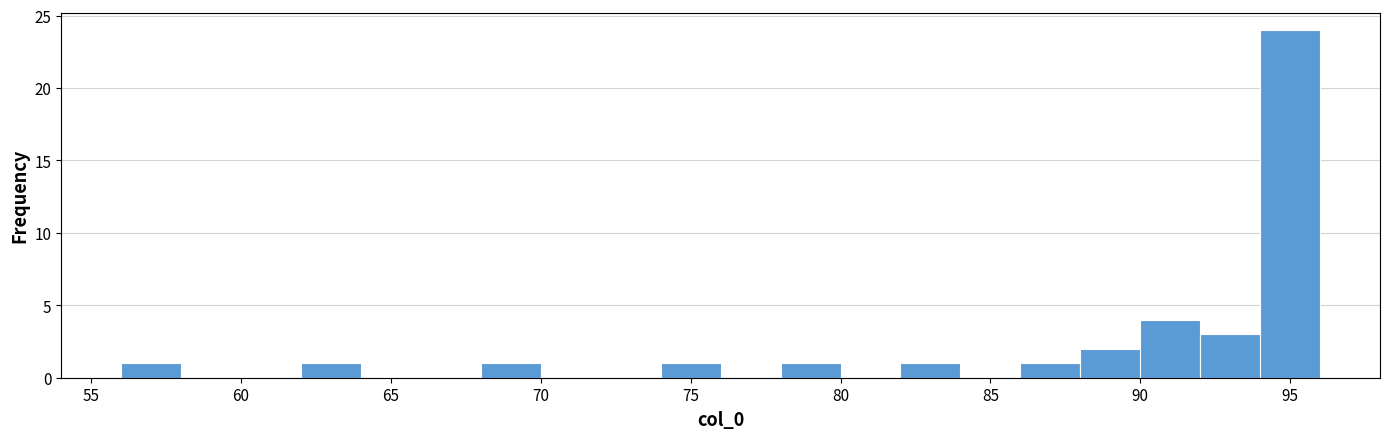

Reading left to right, list every bar in this chart as the range it spans on the x-axis followed by its height. The values are not printed on the chart, so give them approximately, as read against the axis.

56 to 58: 1
58 to 60: 0
60 to 62: 0
62 to 64: 1
64 to 66: 0
66 to 68: 0
68 to 70: 1
70 to 72: 0
72 to 74: 0
74 to 76: 1
76 to 78: 0
78 to 80: 1
80 to 82: 0
82 to 84: 1
84 to 86: 0
86 to 88: 1
88 to 90: 2
90 to 92: 4
92 to 94: 3
94 to 96: 24